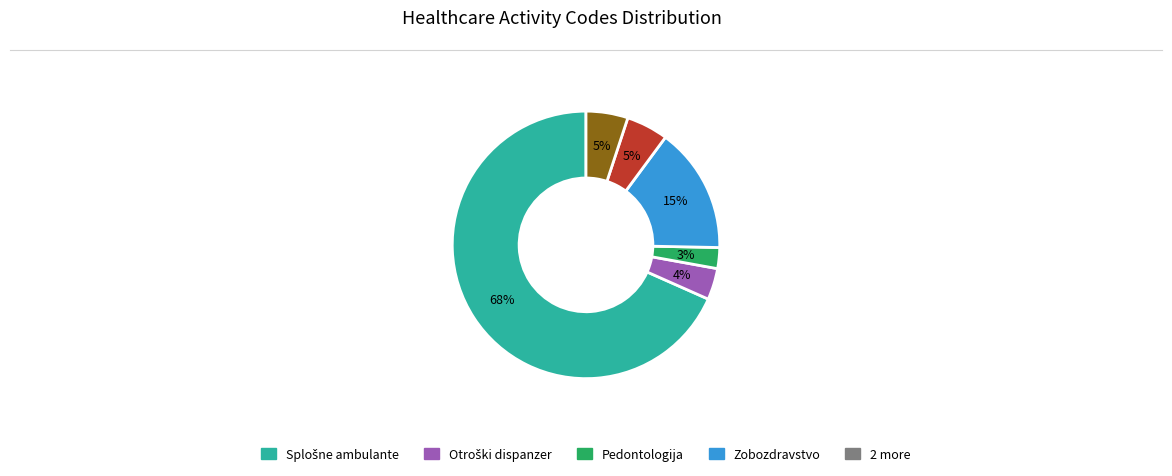

Is there a majority slice in this chart?

Yes